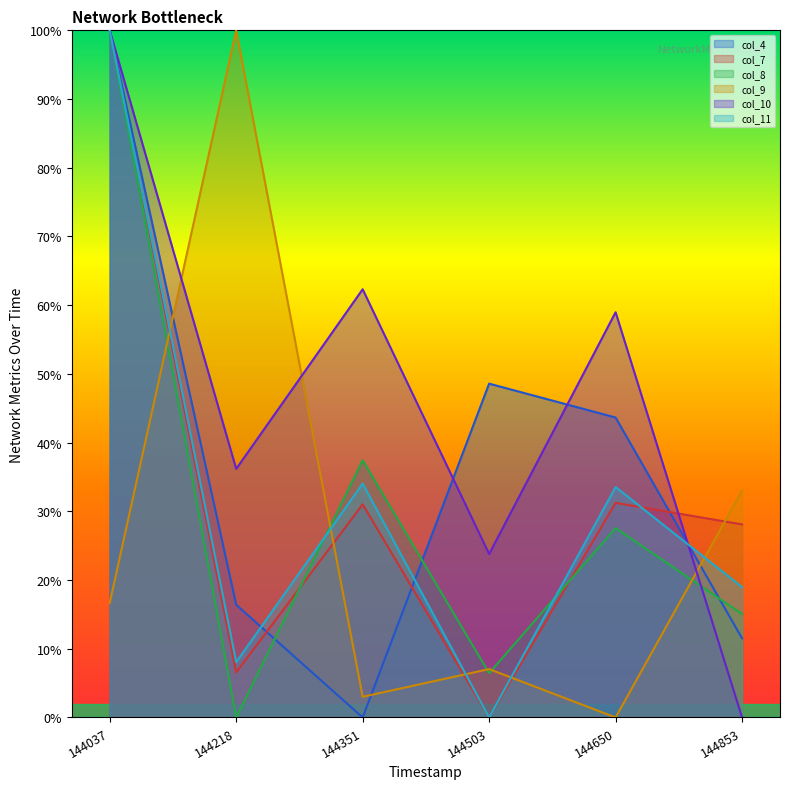

Which series ends up on top after the final intersection of col_4 and col_8?

col_8